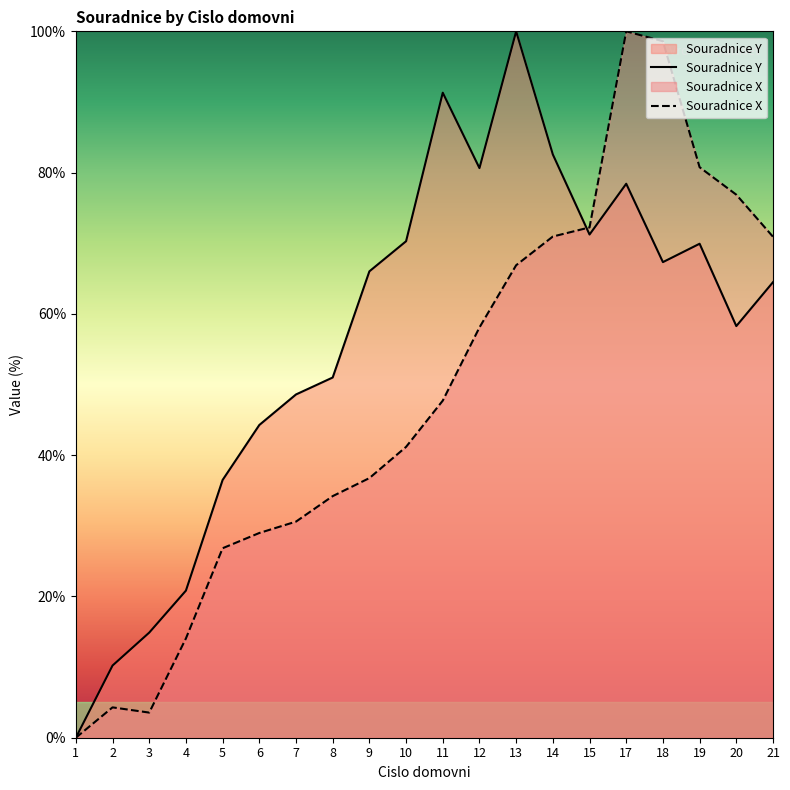

Where do Souradnice Y and Souradnice X first cross each other?

14 and 15